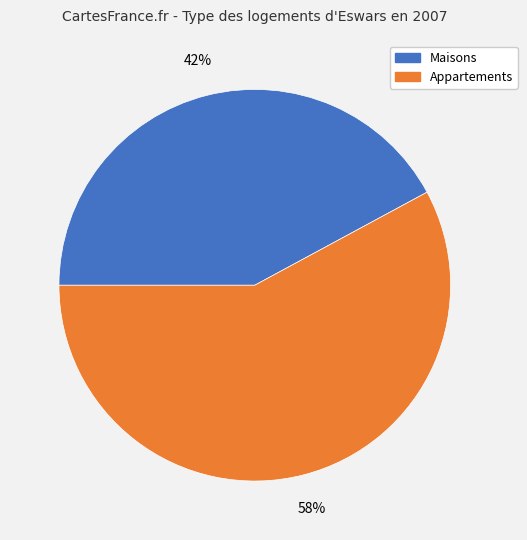

Is there a majority slice in this chart?

Yes